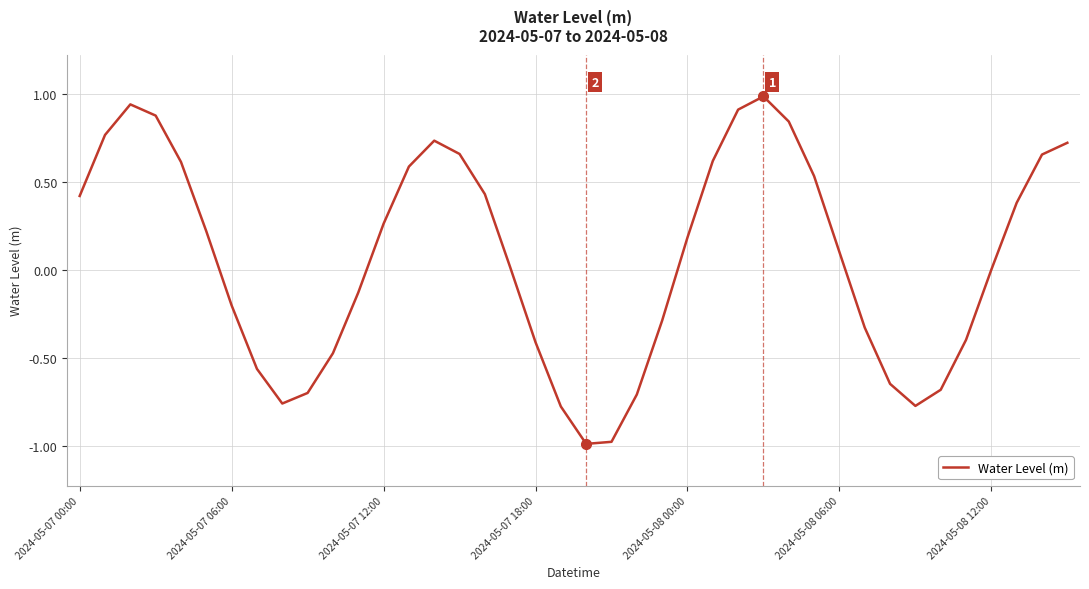

What is the difference between the maximum and second lowest values?

2.0